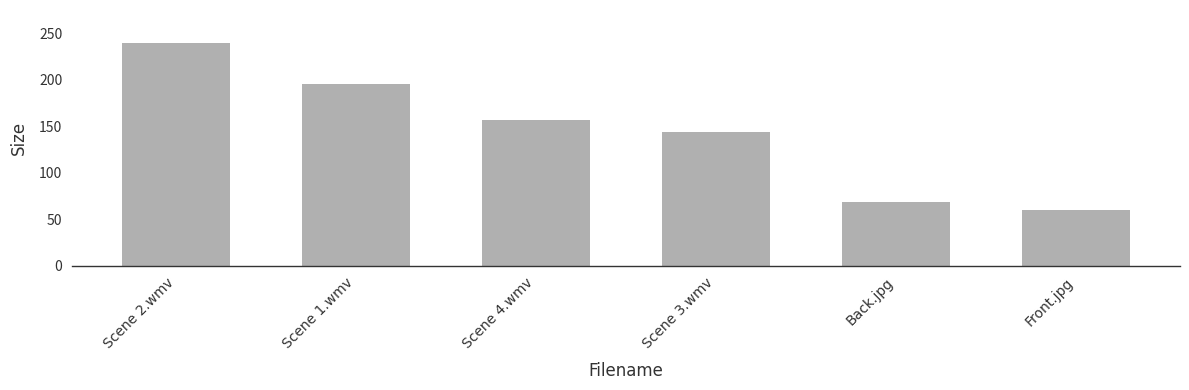

At which category does the chart reach its minimum across all series?

Front.jpg